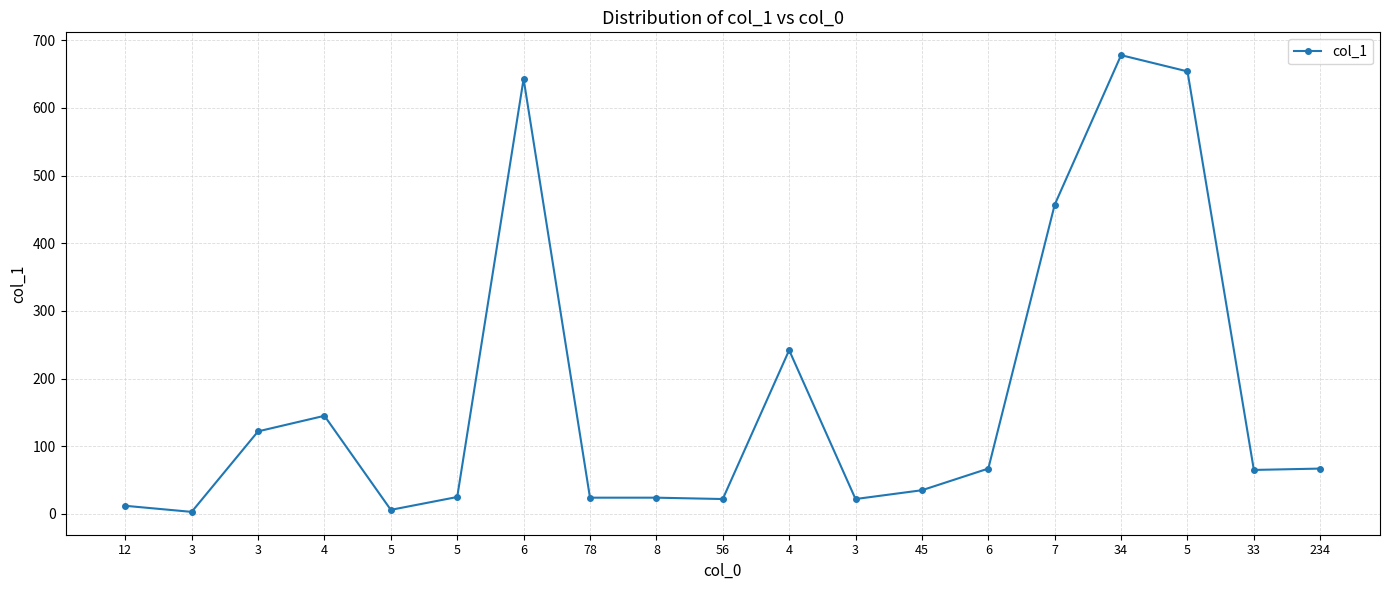

How many distinct data groups are displayed?

1